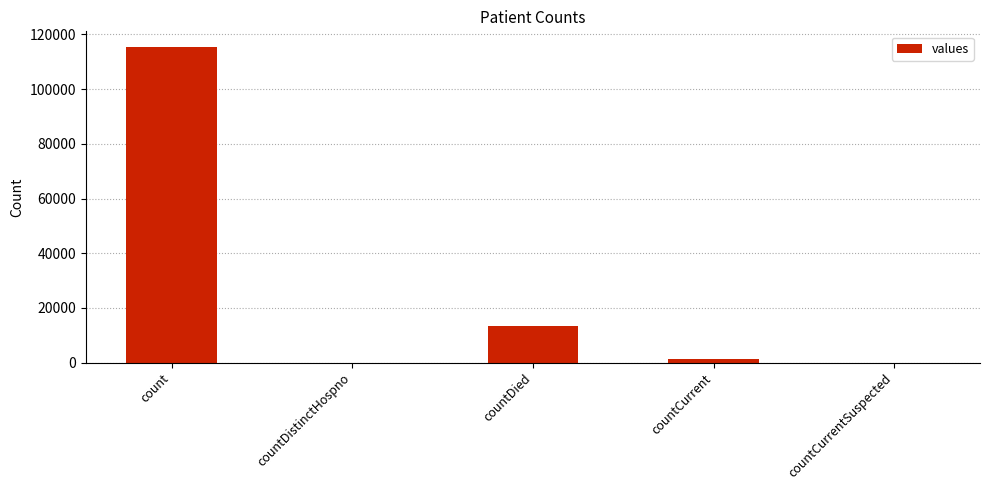

Is it true that the value at countDistinctHospno is 0?

True